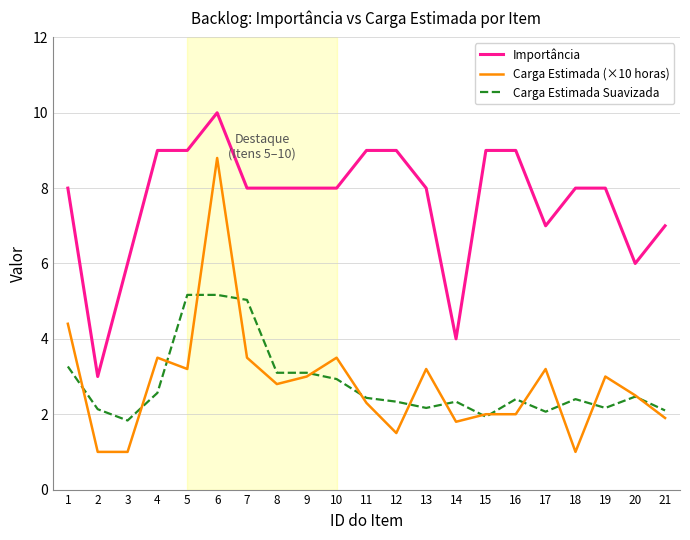

Which series changed the most between 3 and 15?

Importância